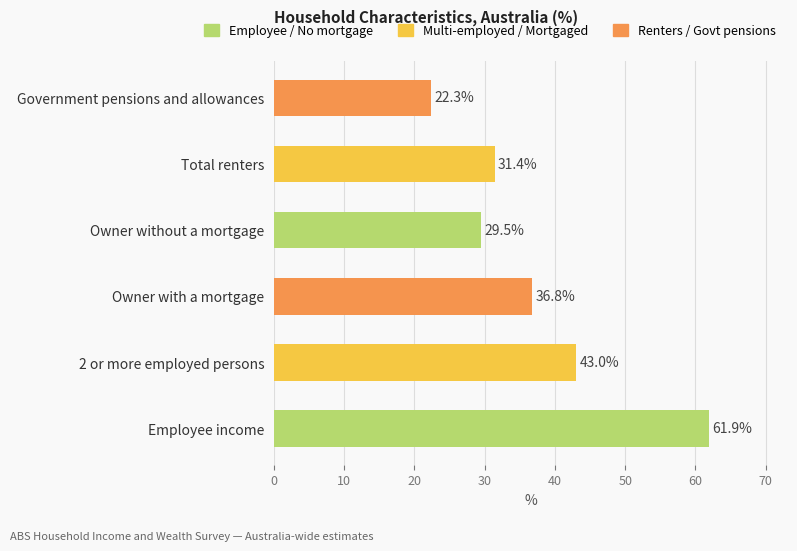

List the labels in order of value, smallest first.

Government pensions and allowances, Owner without a mortgage, Total renters, Owner with a mortgage, 2 or more employed persons, Employee income